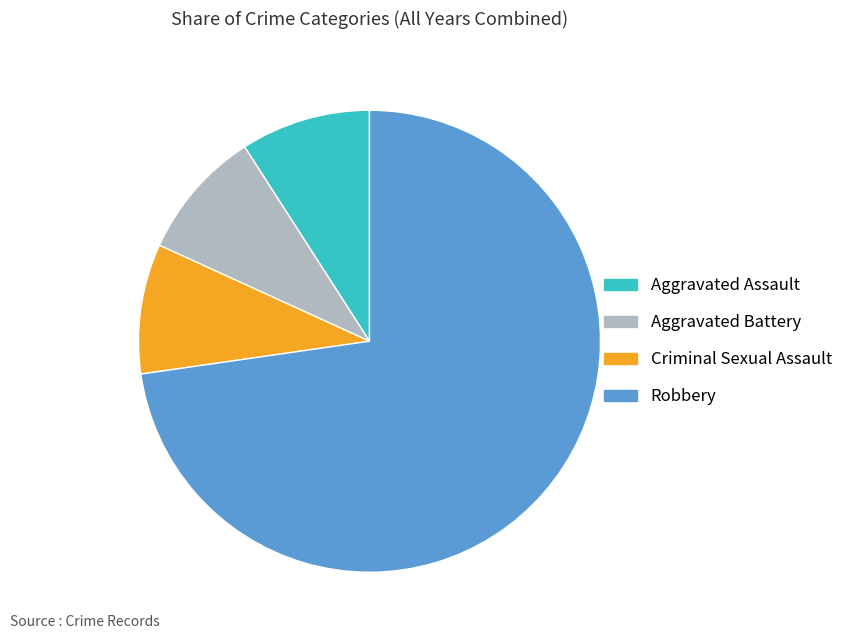

What is the largest slice in the pie chart?

Robbery